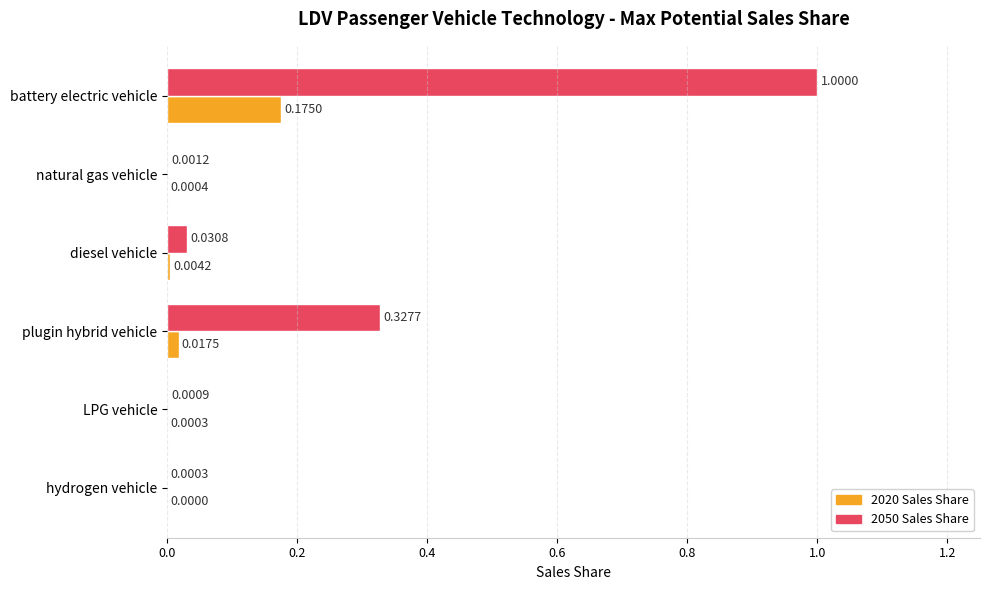

How many categories are shown in the chart?

6